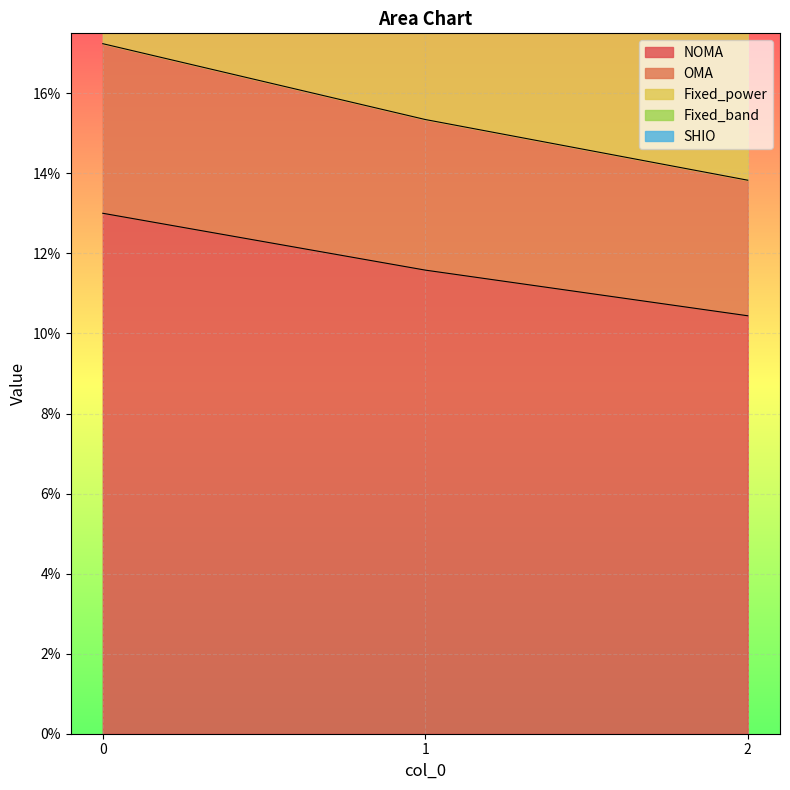

How many lines are shown in the chart?

5